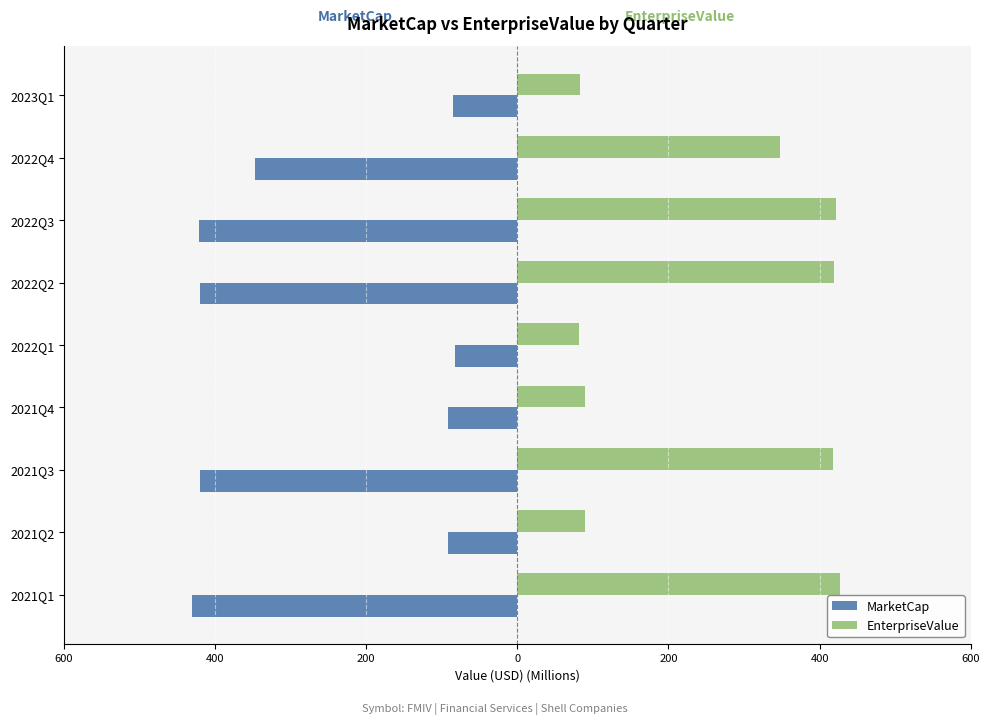

What are all the series names shown in the legend?

MarketCap, EnterpriseValue